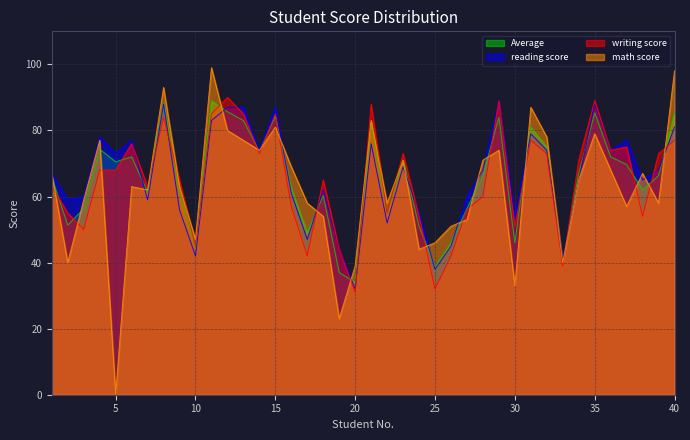

What is the average value of the writing score series?

64.9